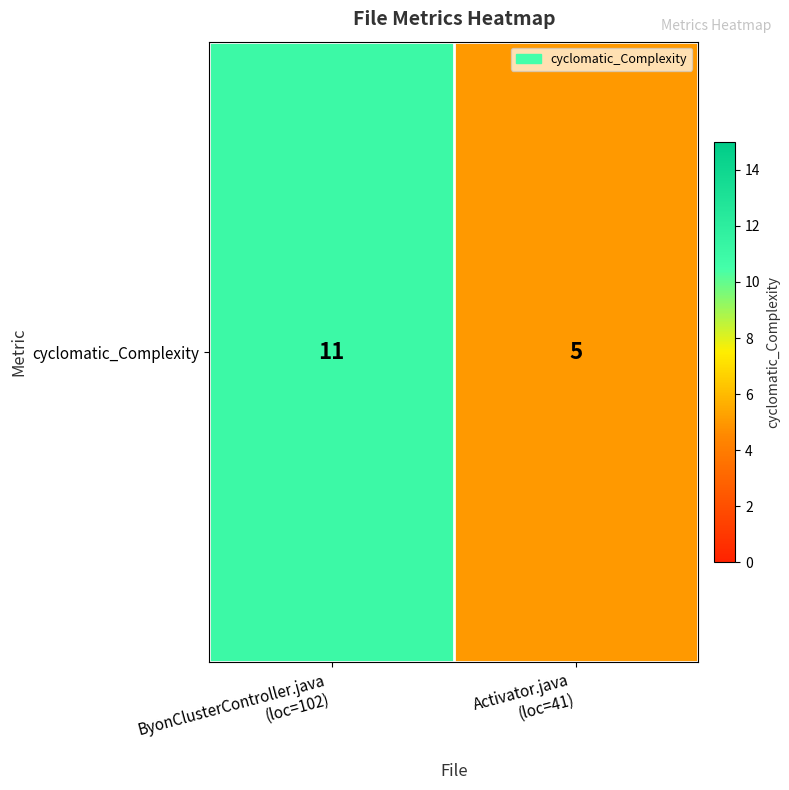

Approximately how many times larger is the value at Activator.java
(loc=41) compared to ByonClusterController.java
(loc=102)?

0.5